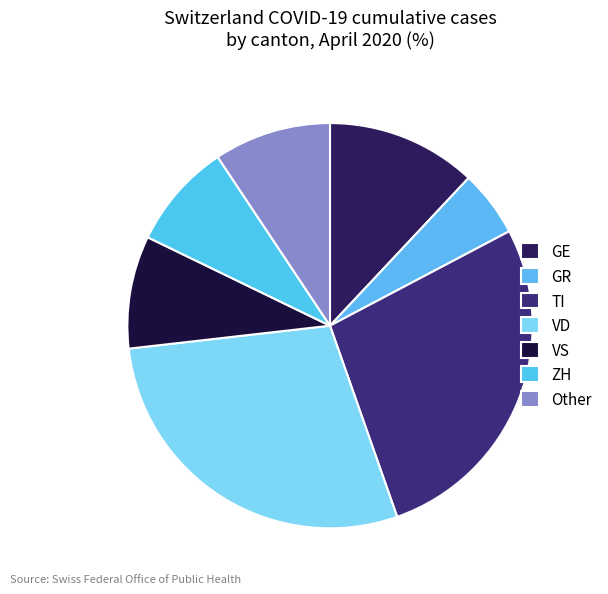

How many slices are in this pie chart?

7